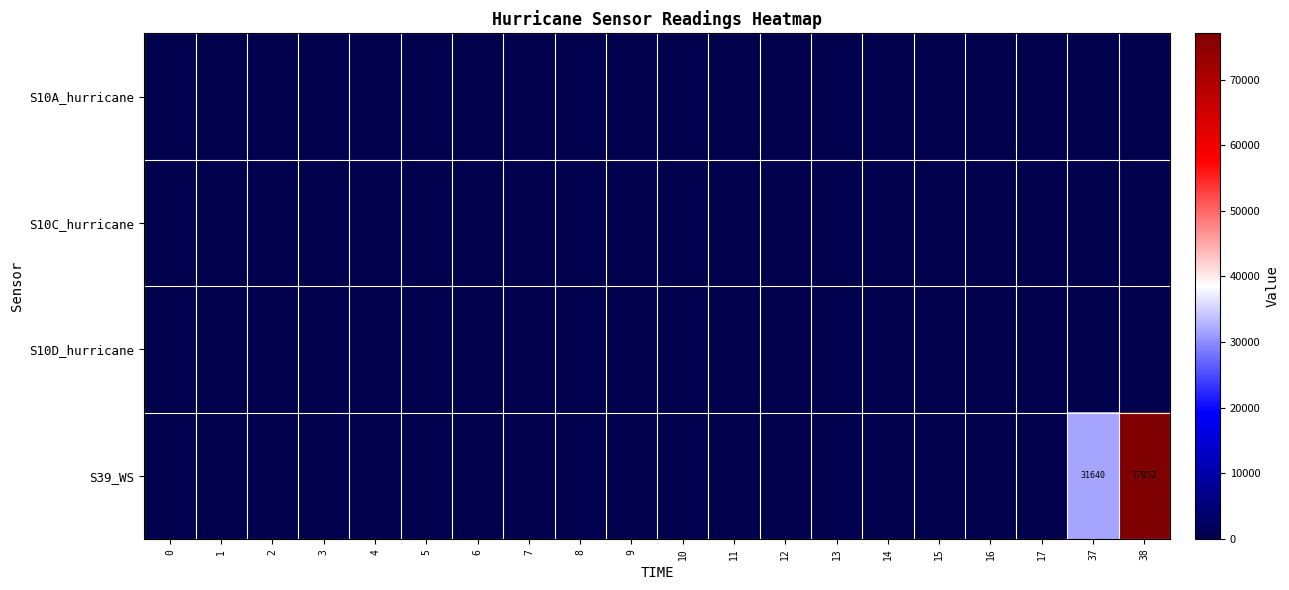

What is the highest value of the S39_WS series?

77052.0